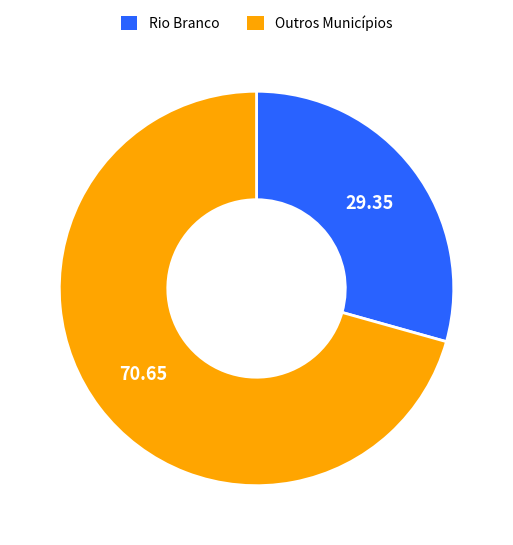

Is there a majority slice in this chart?

Yes